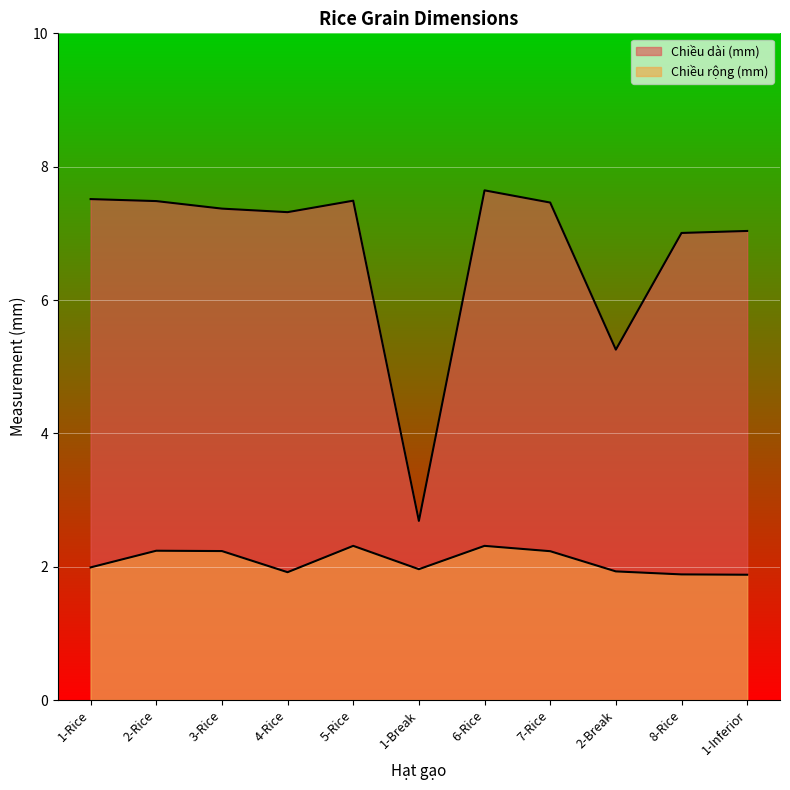

The Chiều dài (mm) series shows 4.4 at 1-Rice. True or false?

False